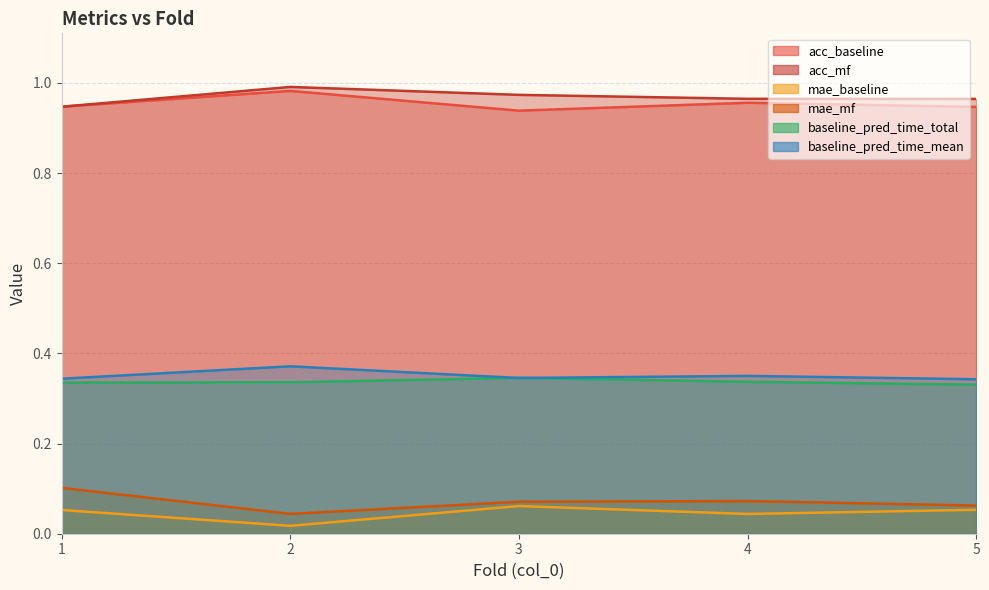

Count the acc_mf values in the range 0 to 1.

5